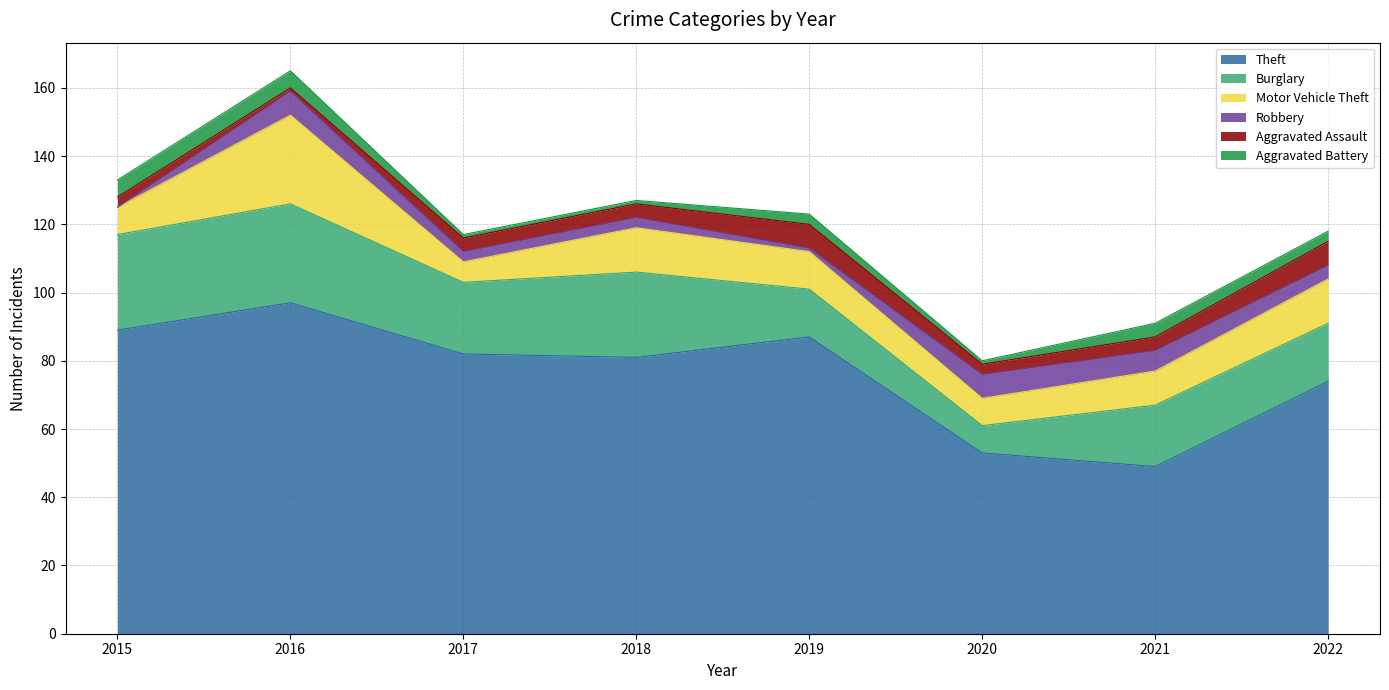

At which label is Motor Vehicle Theft closest to 16?

2018